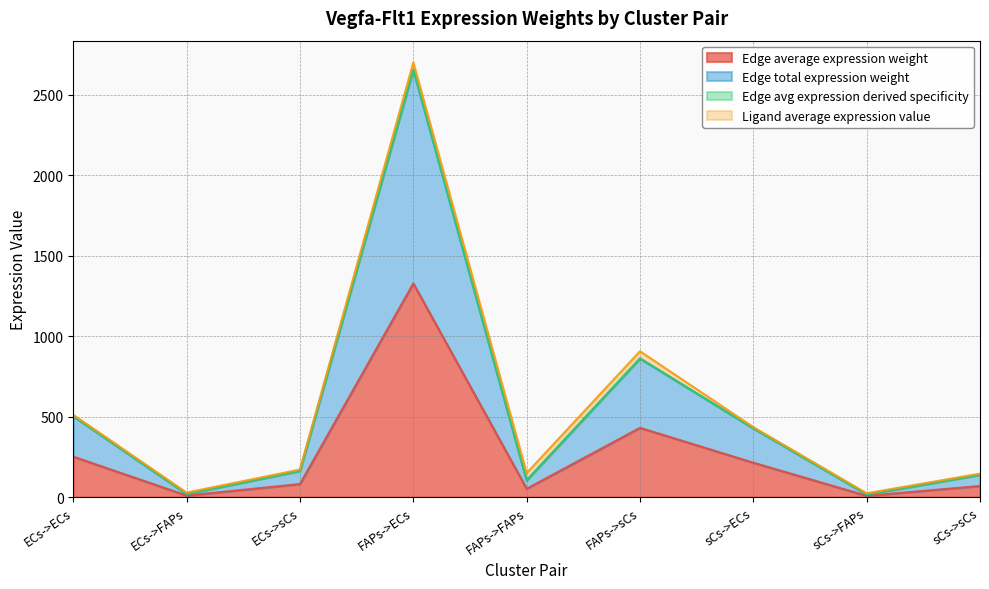

True or false: Edge avg expression derived specificity has a value of 96.7 at ECs->sCs.

False